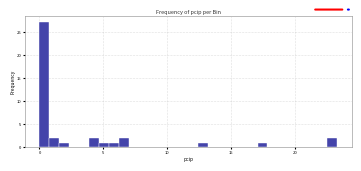

Around what value on the x-axis is the tallest bar? Give the approximate position of its centre, as read against the axis.

0.5